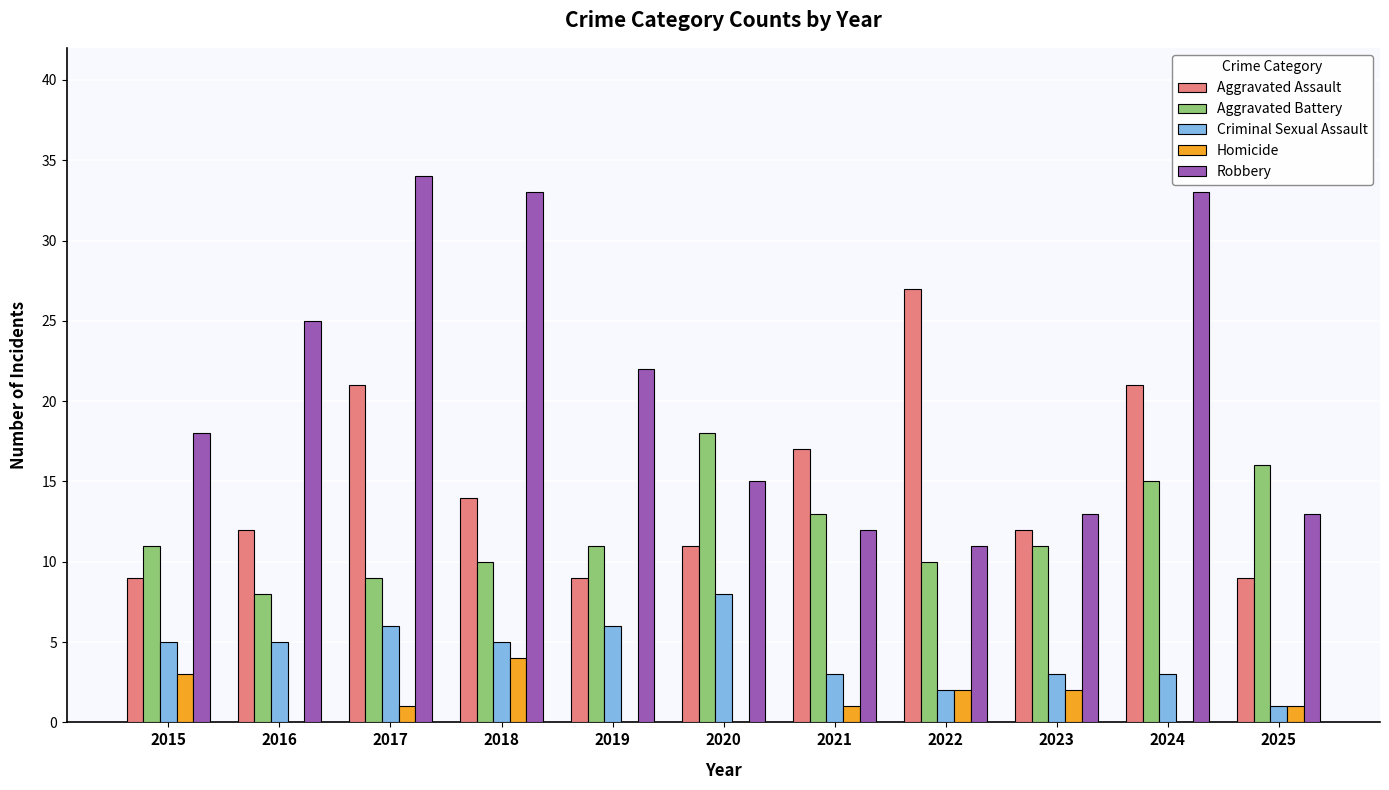

How many groups of bars are there?

11